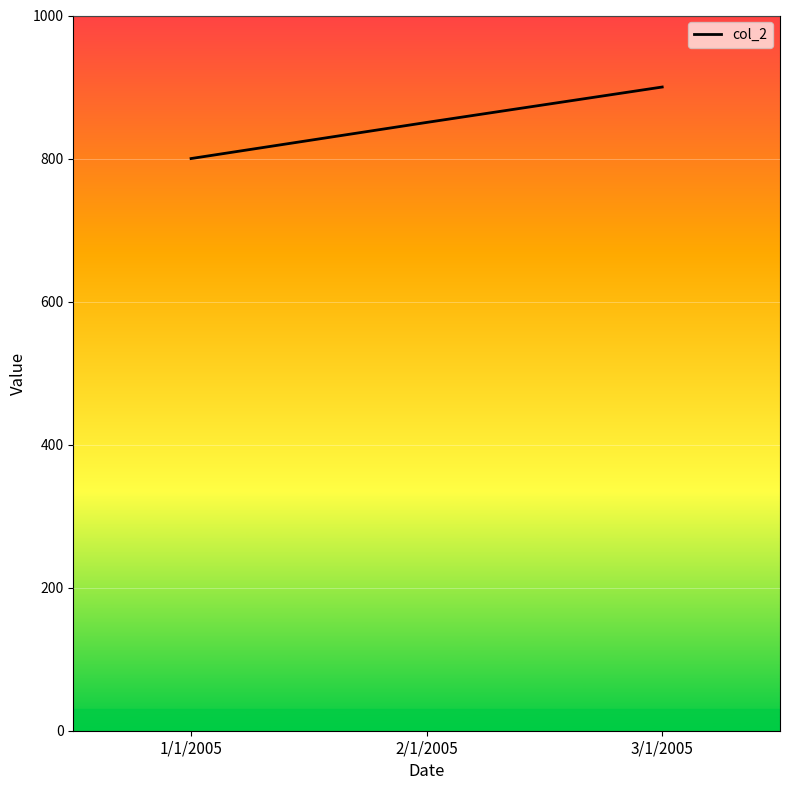

True or false: the data shows 800.0 at 1/1/2005.

True